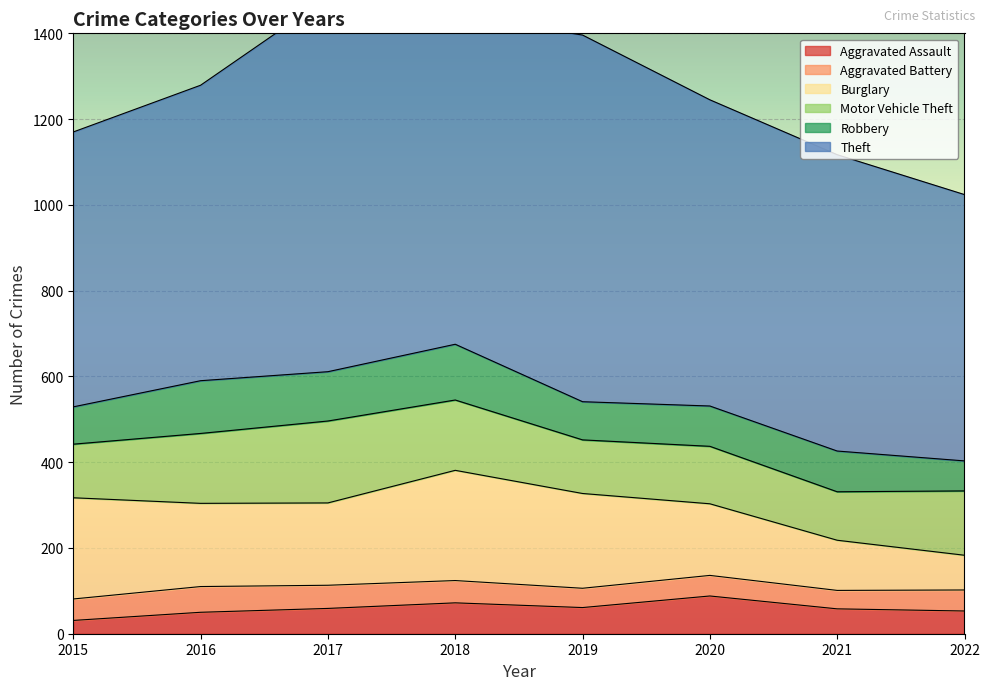

What is the difference between the Aggravated Assault values at 2019 and 2015?

30